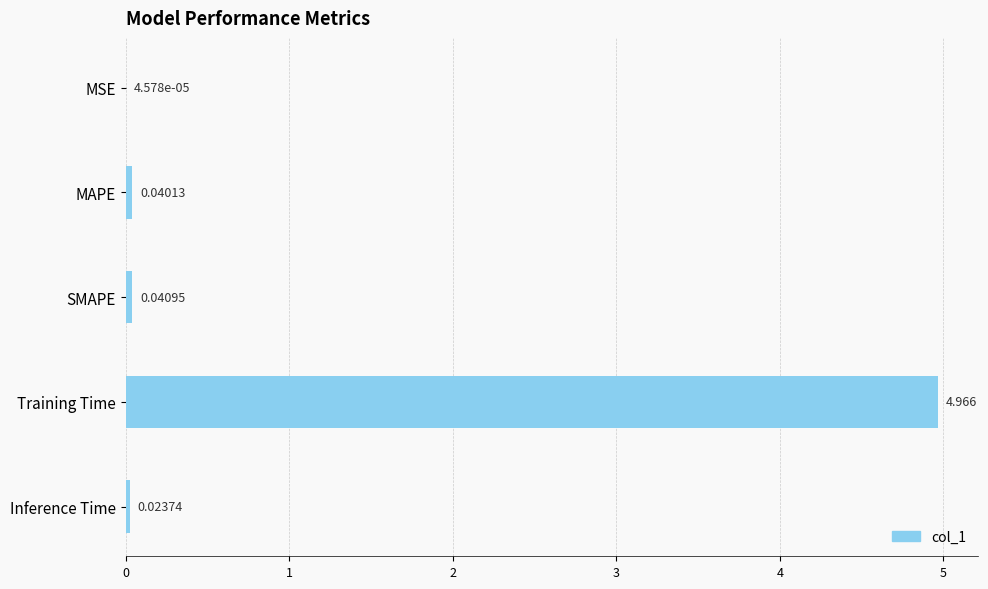

Where is the data nearest to the value 2?

SMAPE